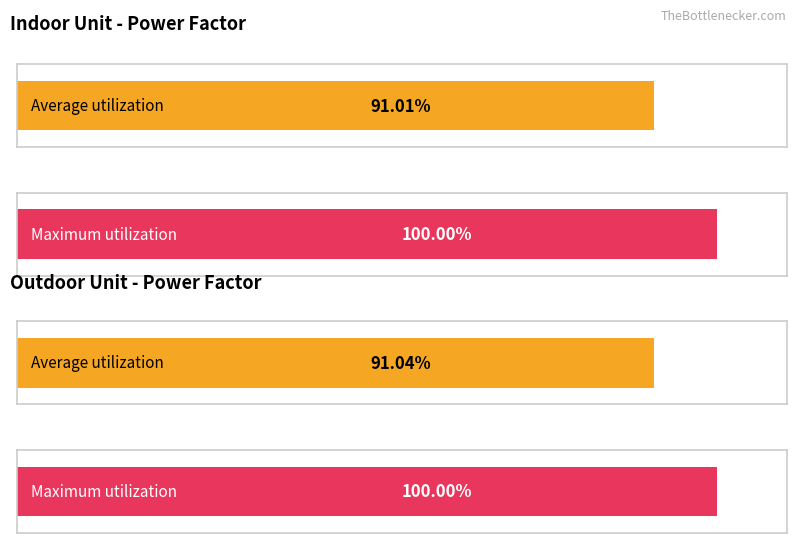

The value of Maximum utilization at Indoor Side (Power Factor %) is 100.0. True or false?

True